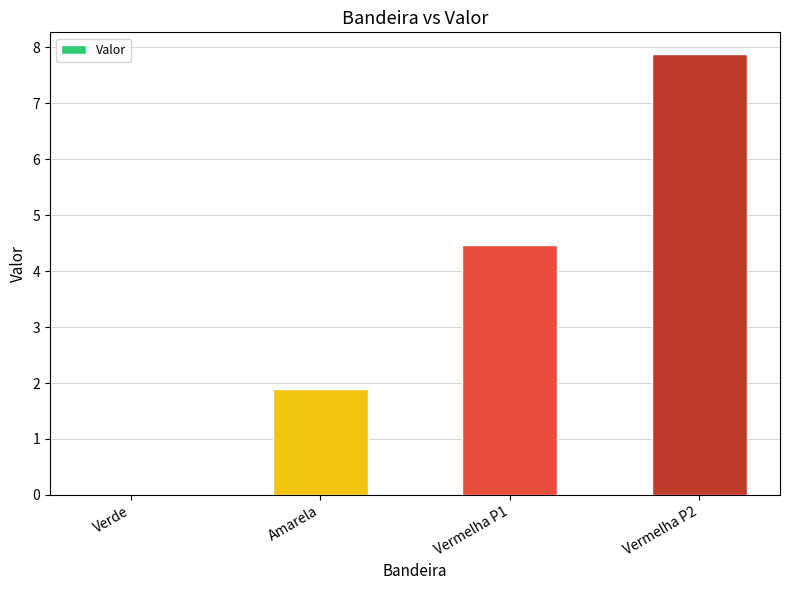

What is the sum of the values at Vermelha P2 and Vermelha P1?

12.3